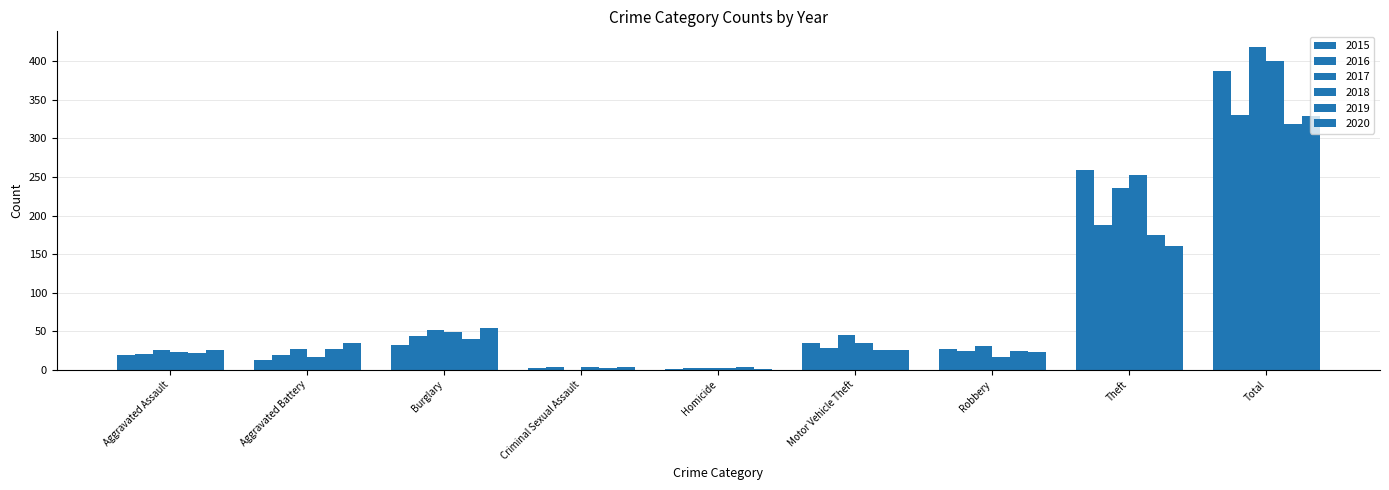

At which label does 2017 reach its peak?

Total